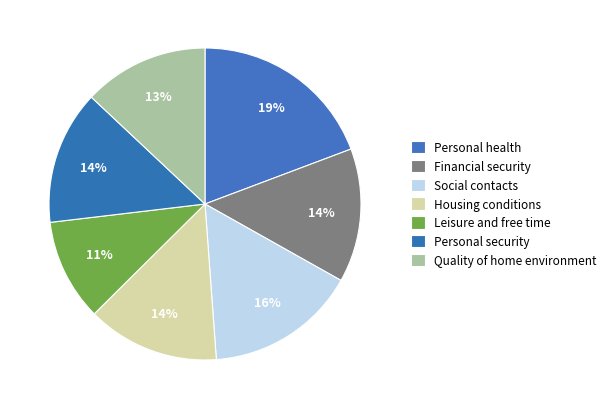

What percentage is NOT represented by Financial security?

86.1%